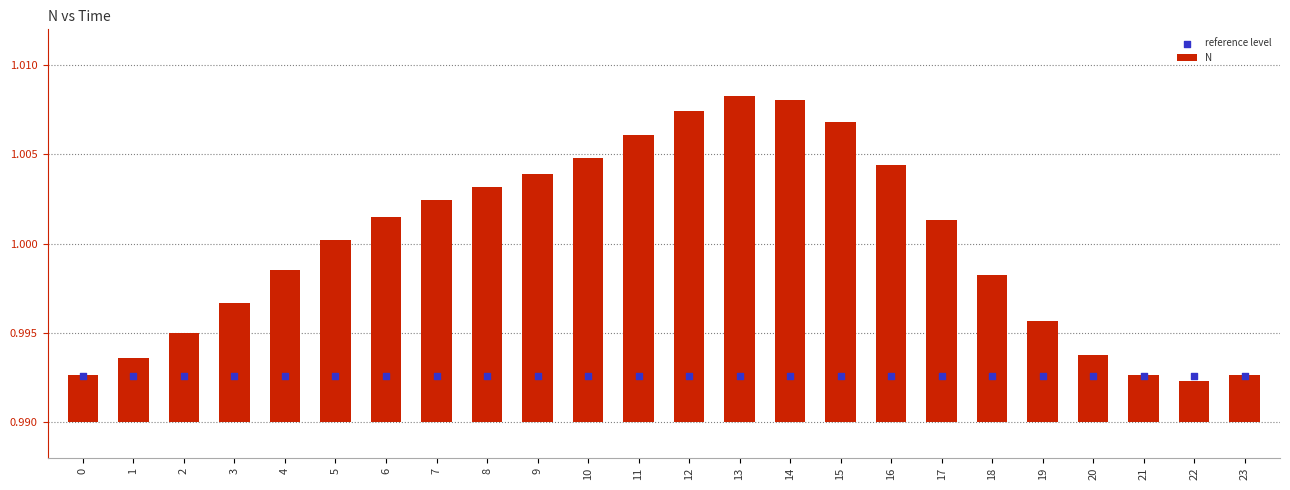

At how many categories does at least one series exceed 0?

24